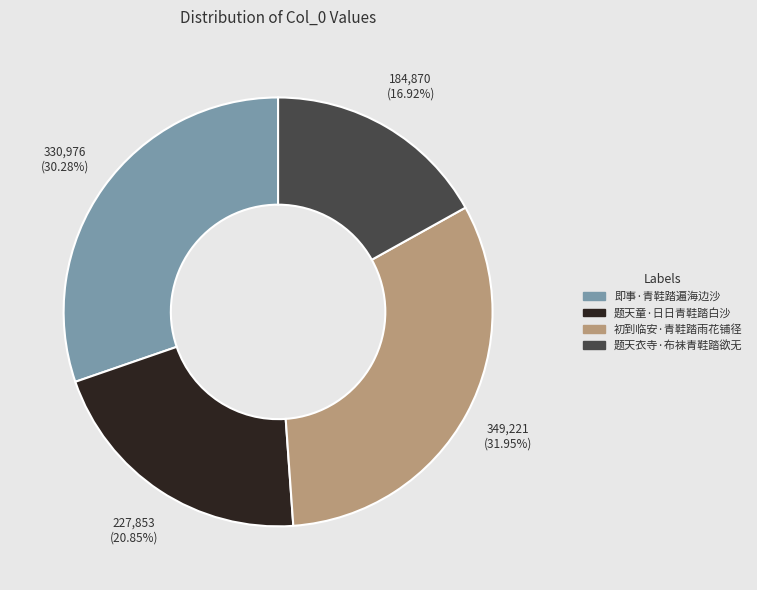

Rank the categories by value from highest to lowest.

初到临安·青鞋踏雨花铺径, 即事·青鞋踏遍海边沙, 题天童·日日青鞋踏白沙, 题天衣寺·布袜青鞋踏欲无